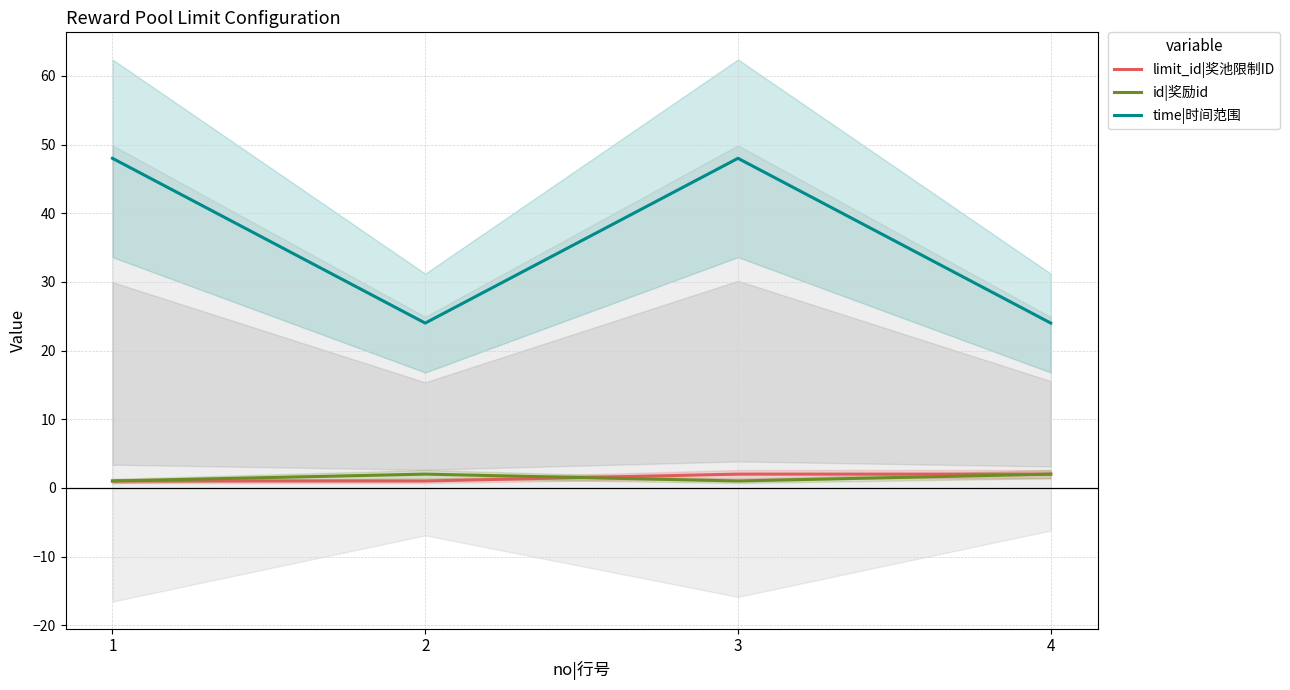

What are all the series names shown in the legend?

limit_id|奖池限制ID, id|奖励id, time|时间范围